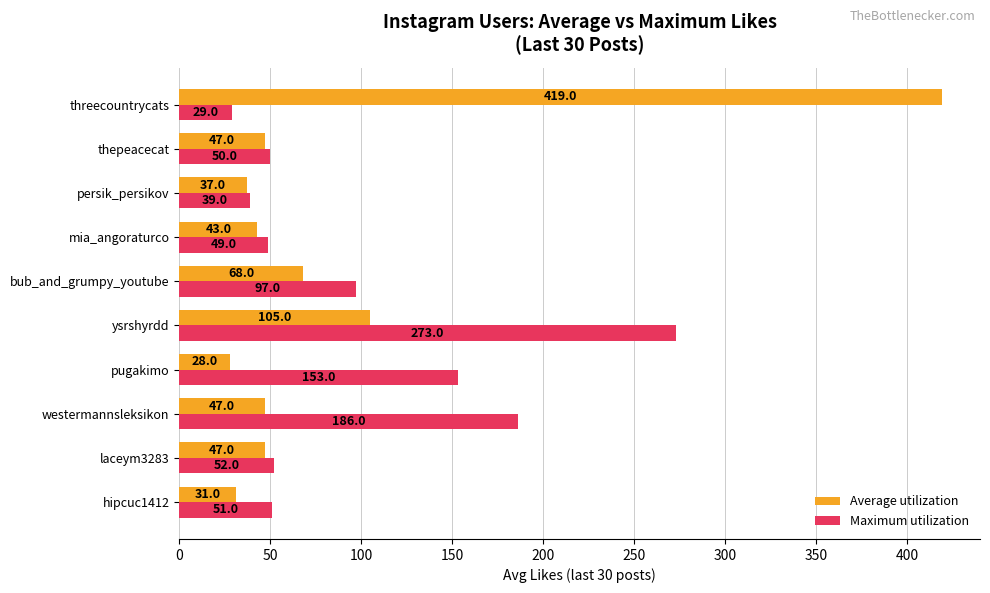

What is the sum of all Maximum utilization values?

979